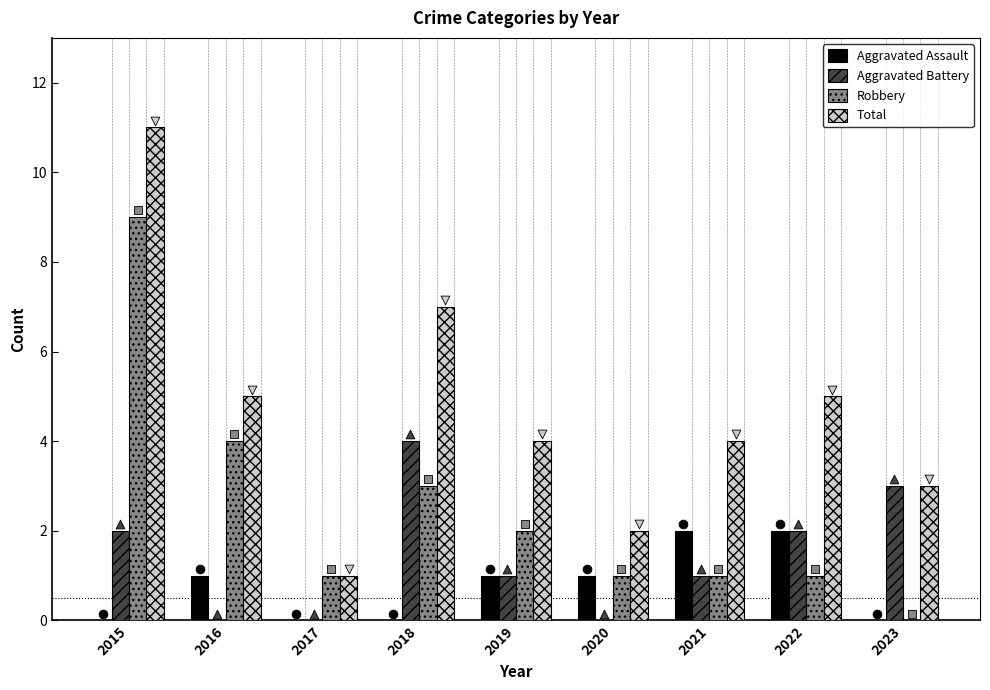

What is the total value across all series at 2022?

10